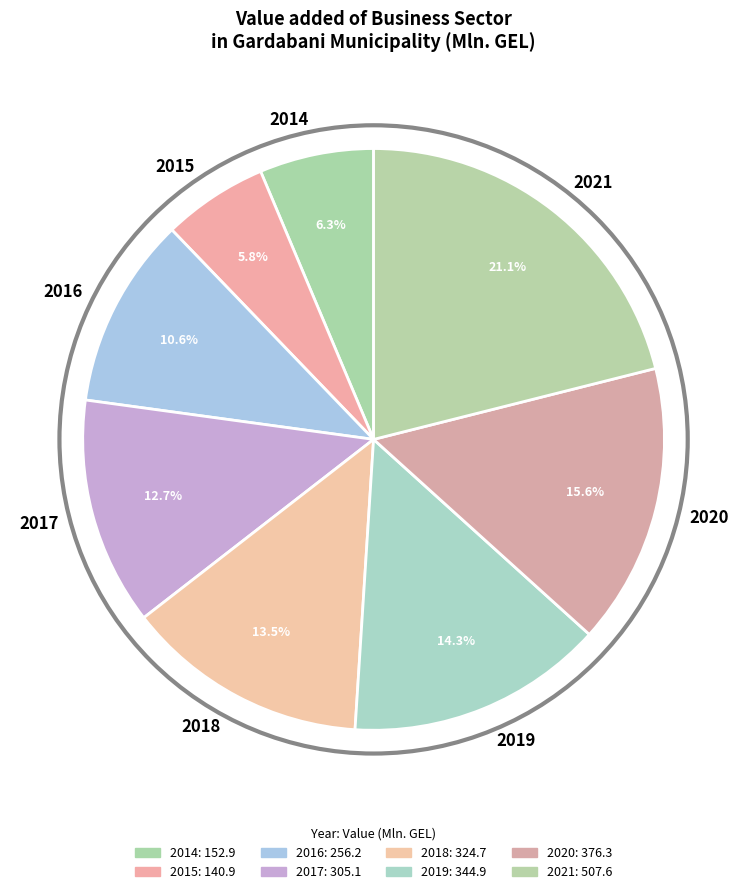

The 2019 slice represents 14% of the pie. True or false?

True